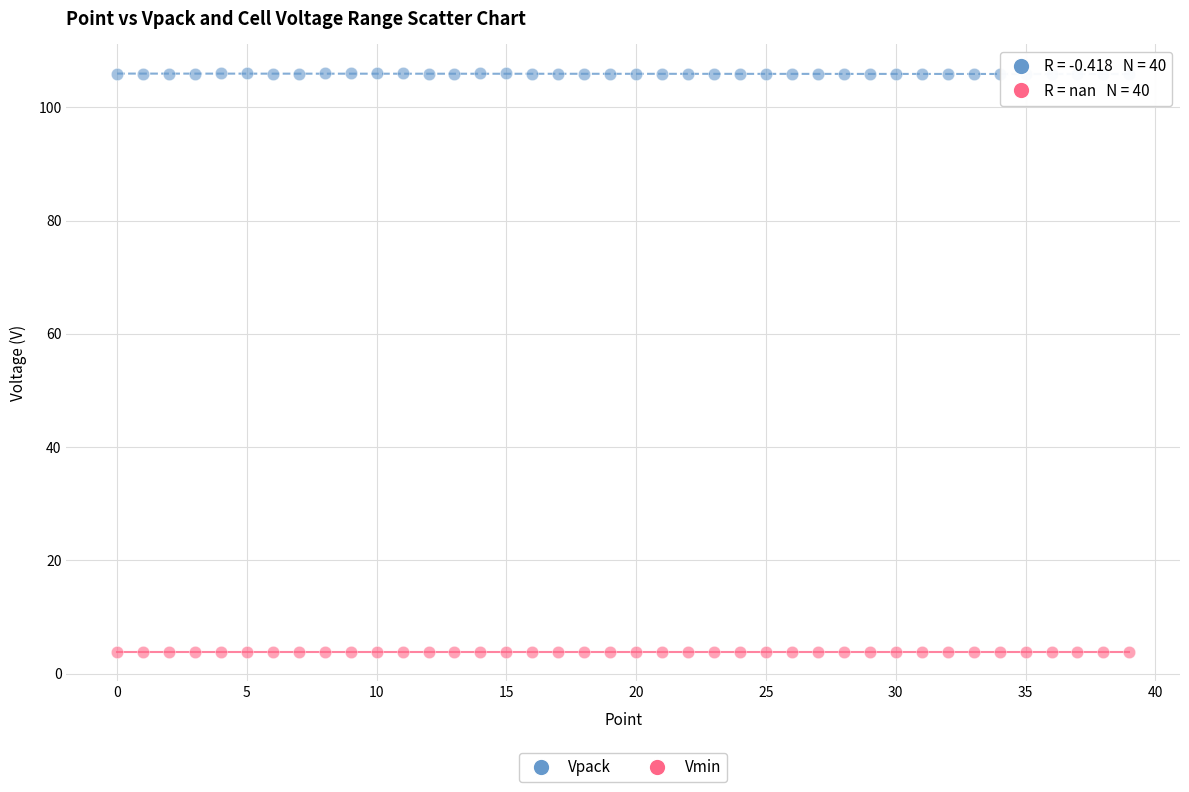

Which series contains the highest Y value?

Vpack